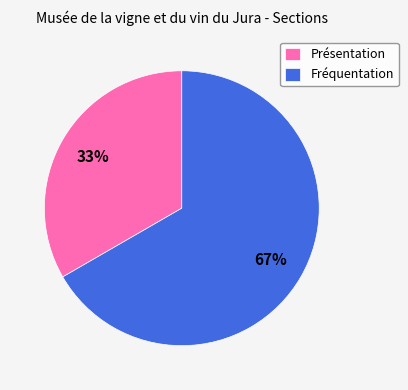

Does Présentation represent more than half of the total?

No